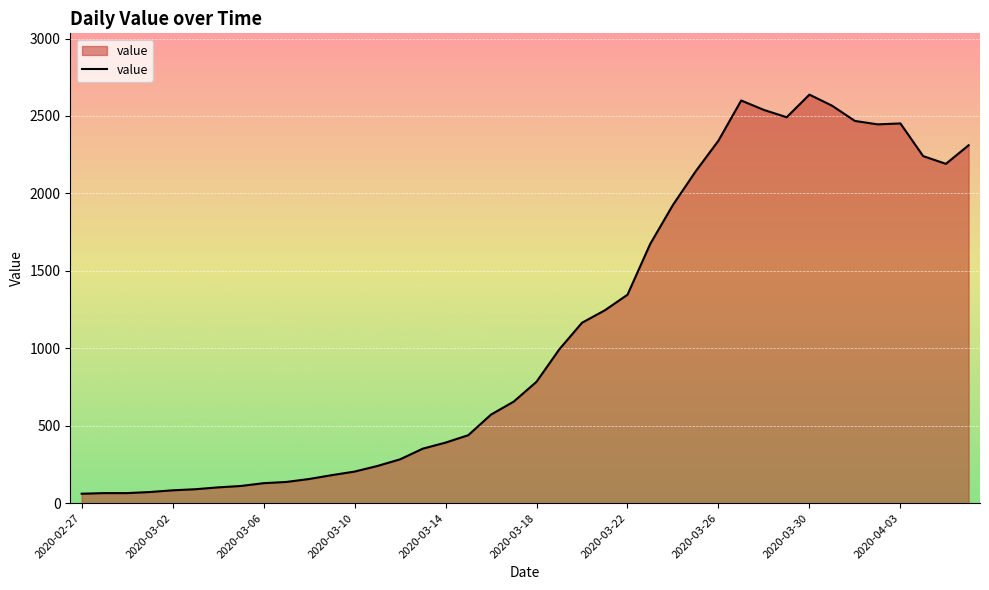

What is the difference between the maximum and minimum values?

2577